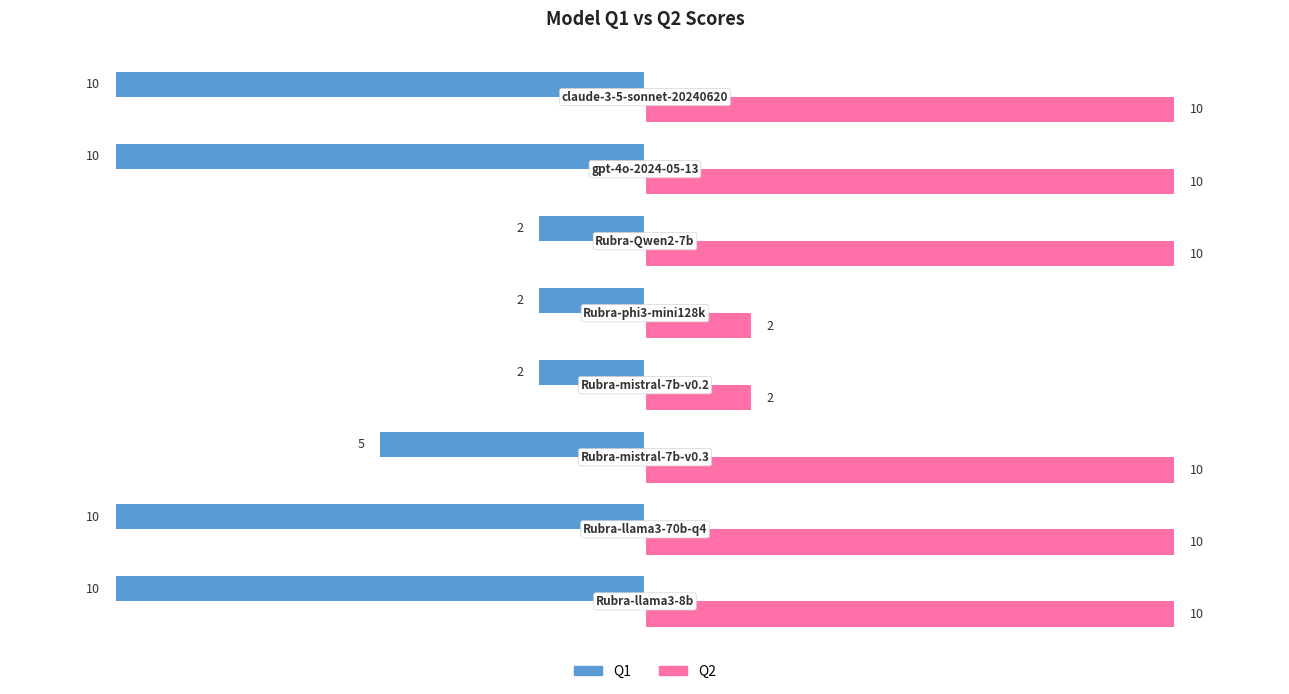

Which series has the largest total across all categories?

Q2